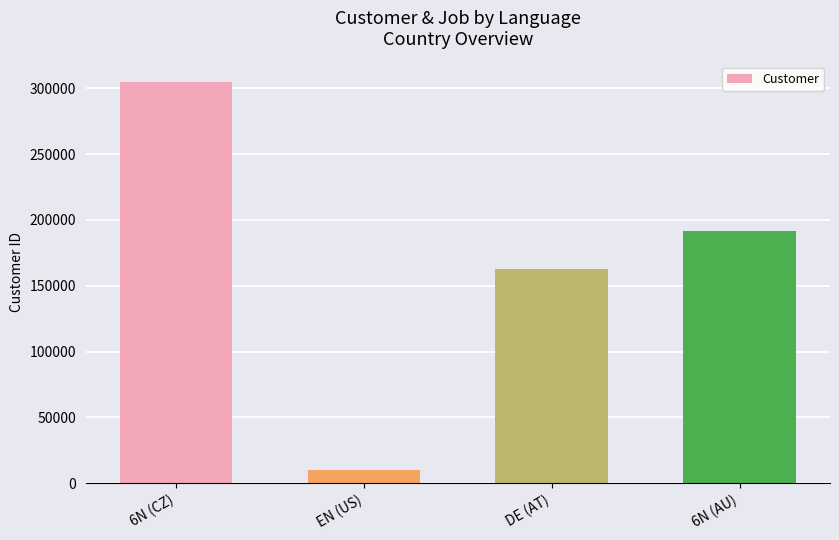

Reading left to right, transcribe all the data shown in this chart.

305149	9720	162433	191562